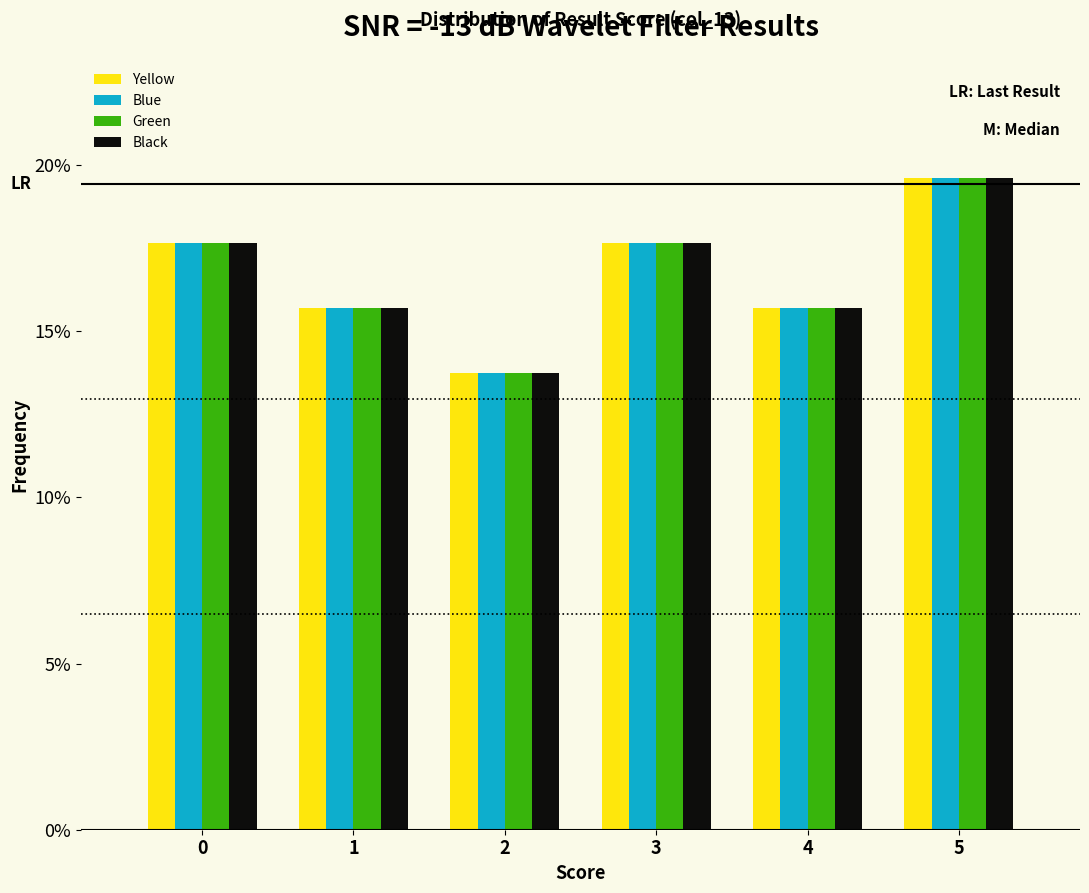

In the Black series, which range on the x-axis has the tallest bar?

4.5 to 5.5